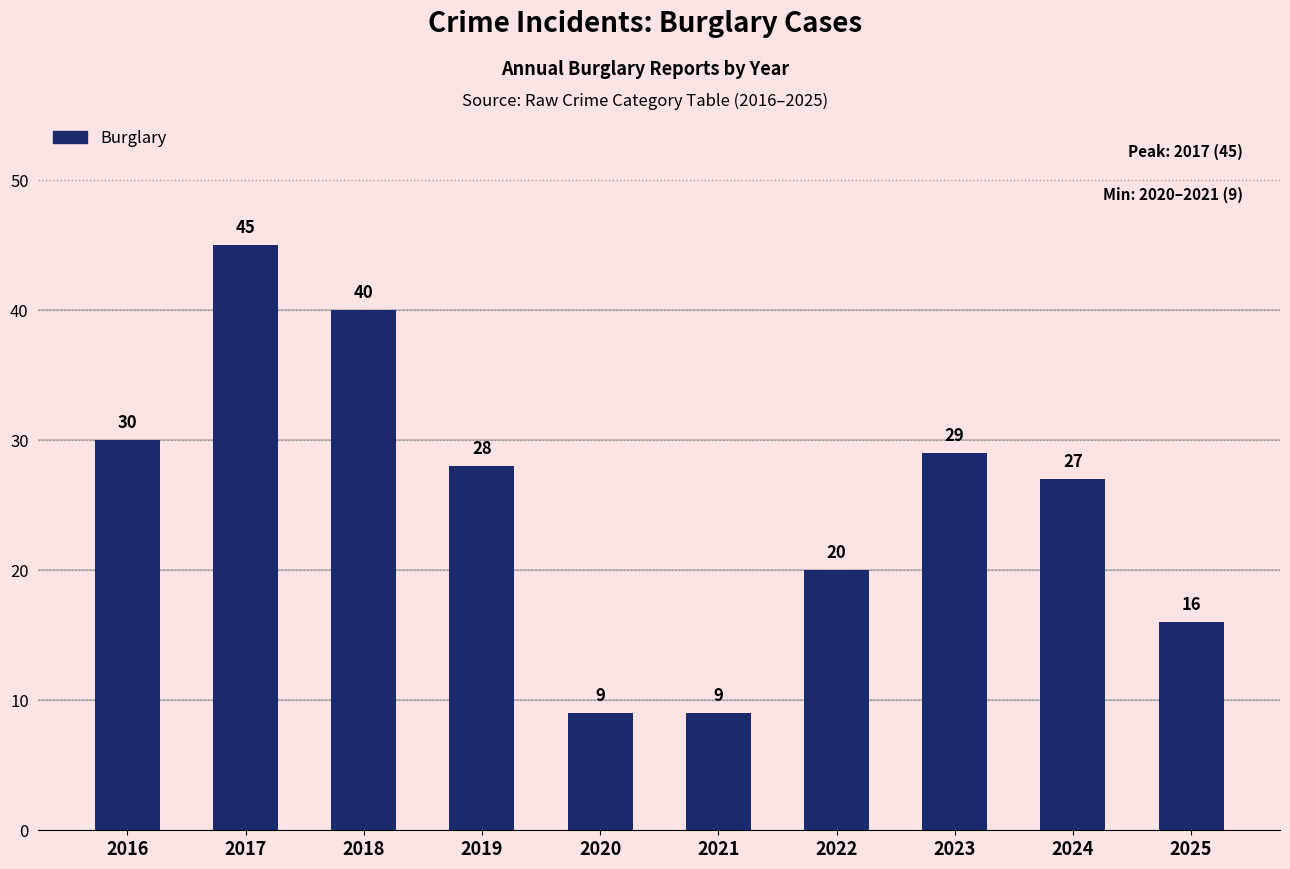

How many data points are less than 28?

5